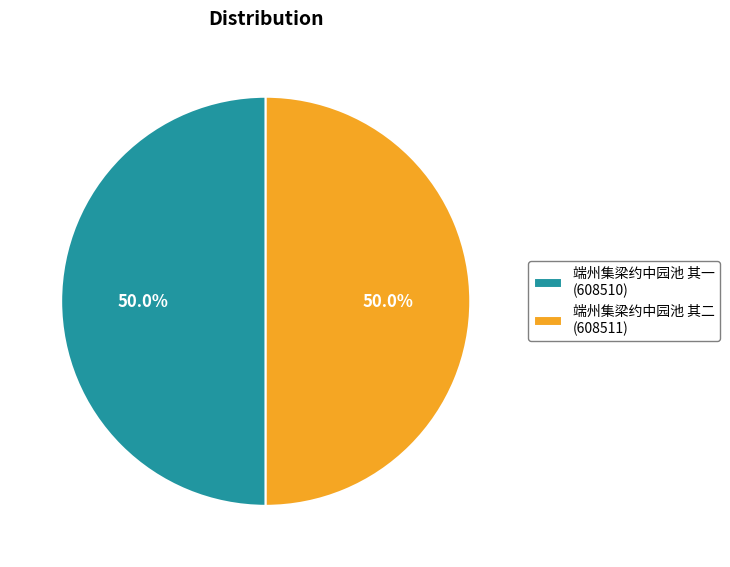

What is the ratio of the value at 端州集梁约中园池 其一 (608510) to the value at 端州集梁约中园池 其二 (608511)?

1.0